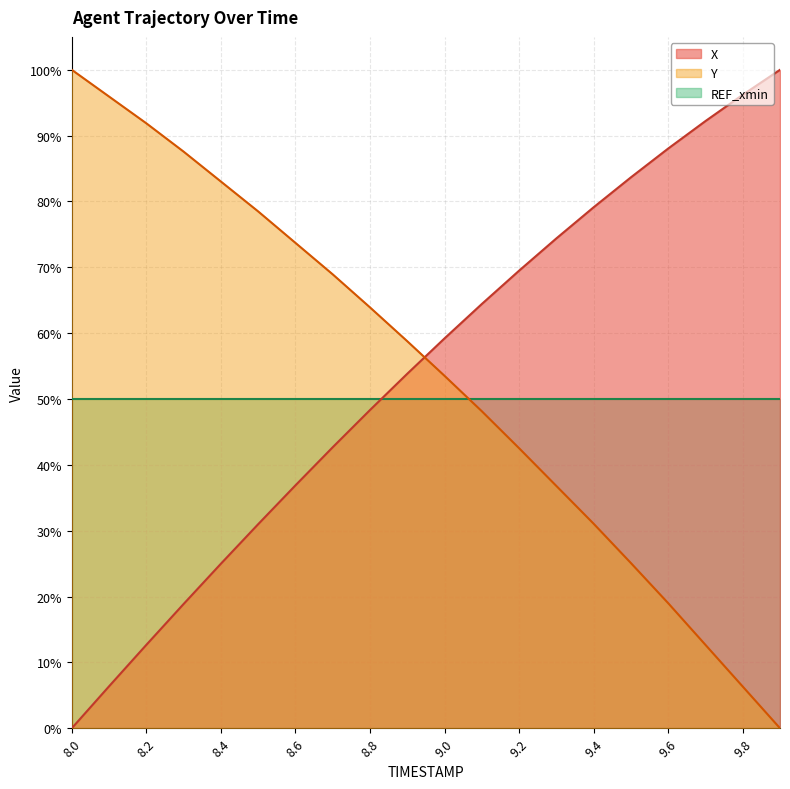

At which label does Y reach its peak?

8.0